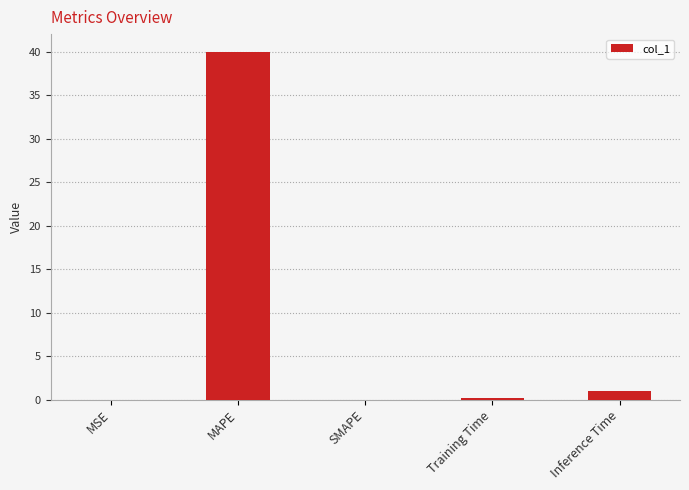

True or false: the data shows 63.4 at MAPE.

False